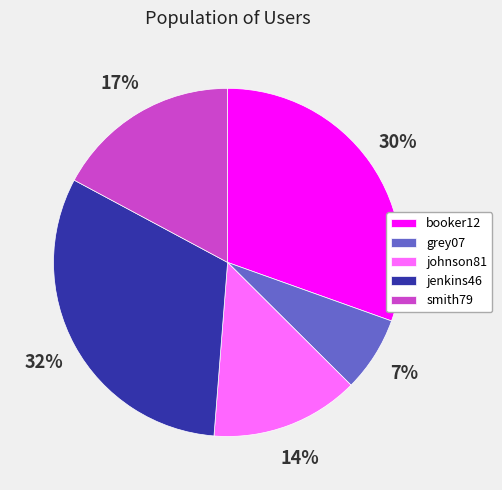

Do jenkins46 and johnson81 together represent more than half of the pie?

No